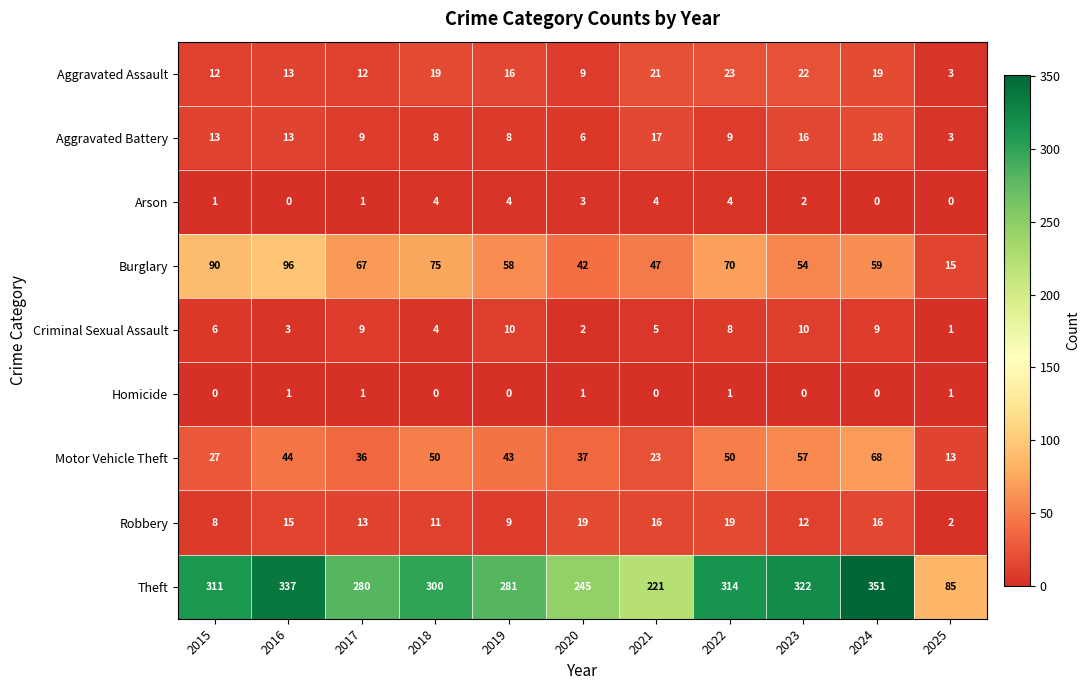

The Motor Vehicle Theft series shows 13 at 2019. True or false?

False